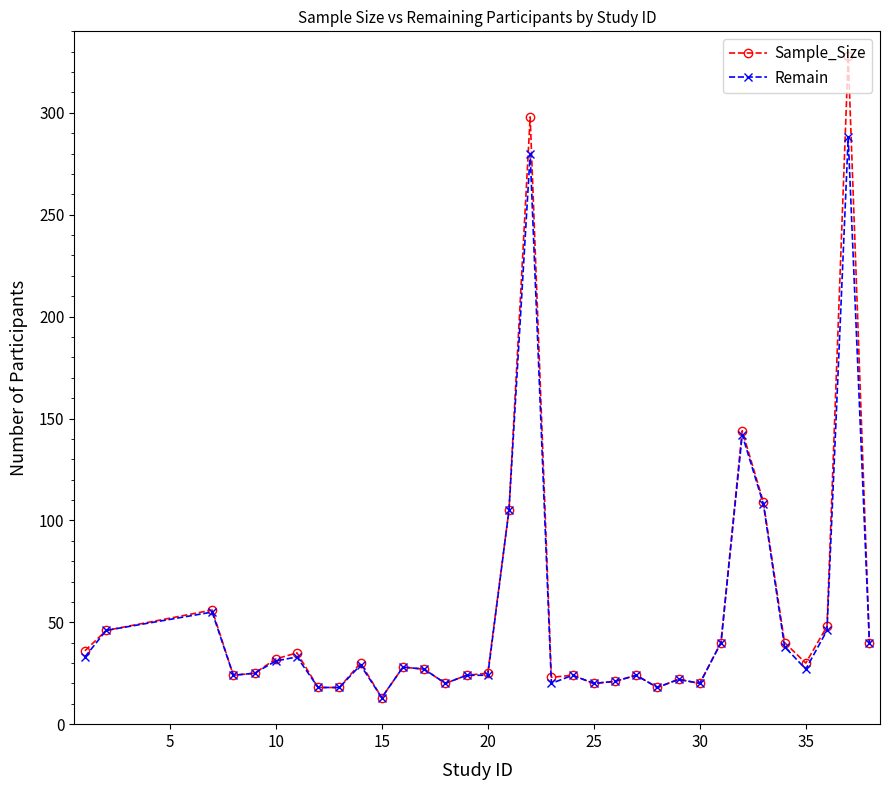

How many lines are shown in the chart?

2